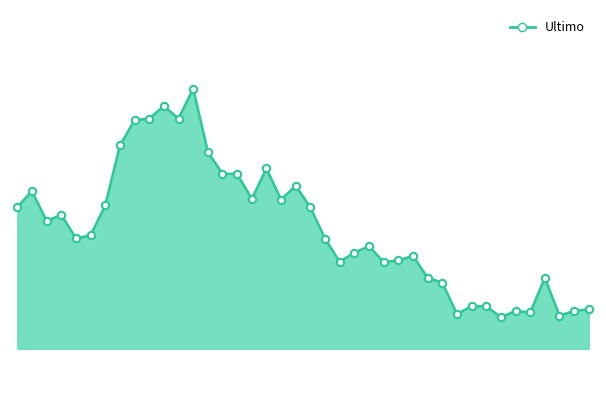

How many lines are shown in the chart?

1